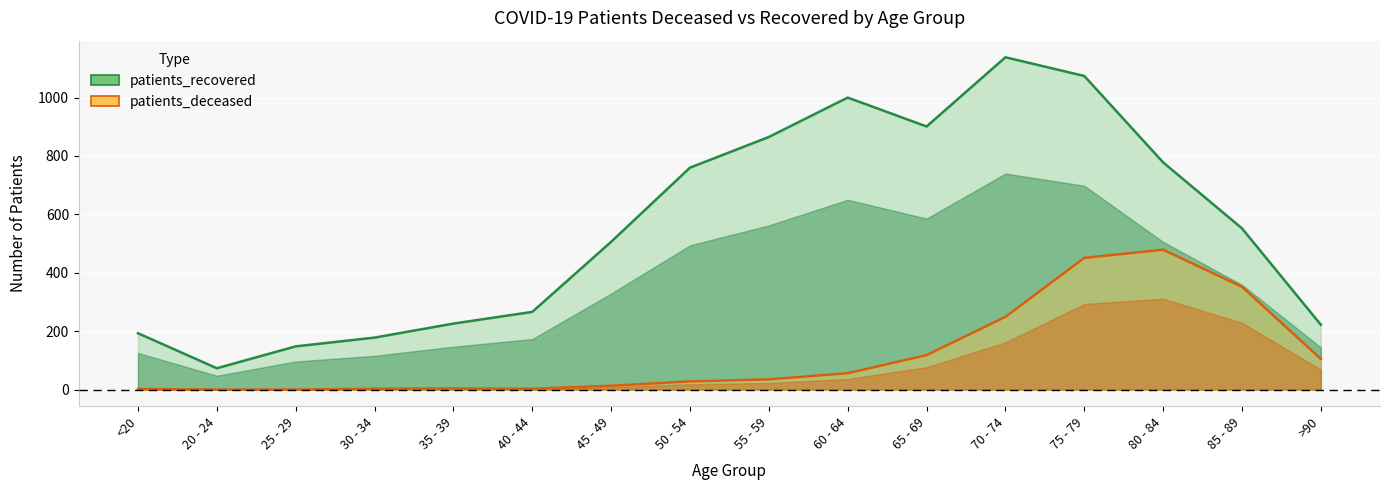

Is it true that patients_recovered equals 778 at 80 - 84?

True